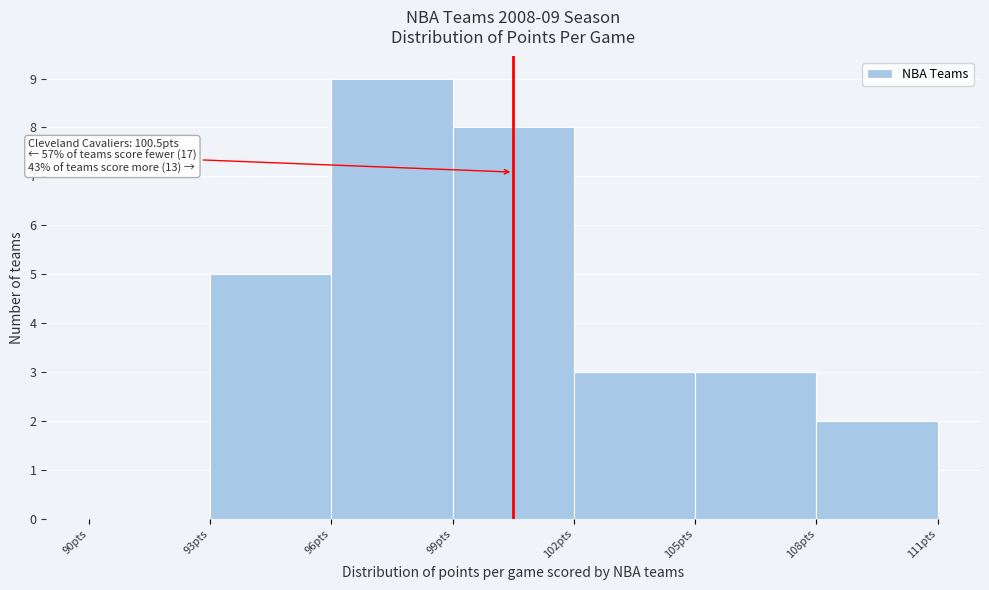

Over which range of the x-axis is the bar tallest?

96 to 99